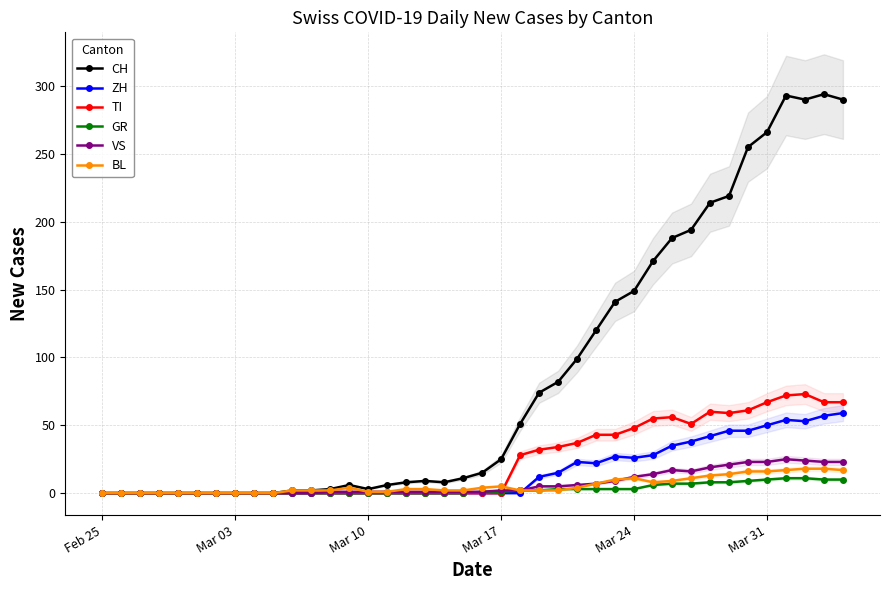

True or false: TI has more than 1 points higher than both neighbors.

True